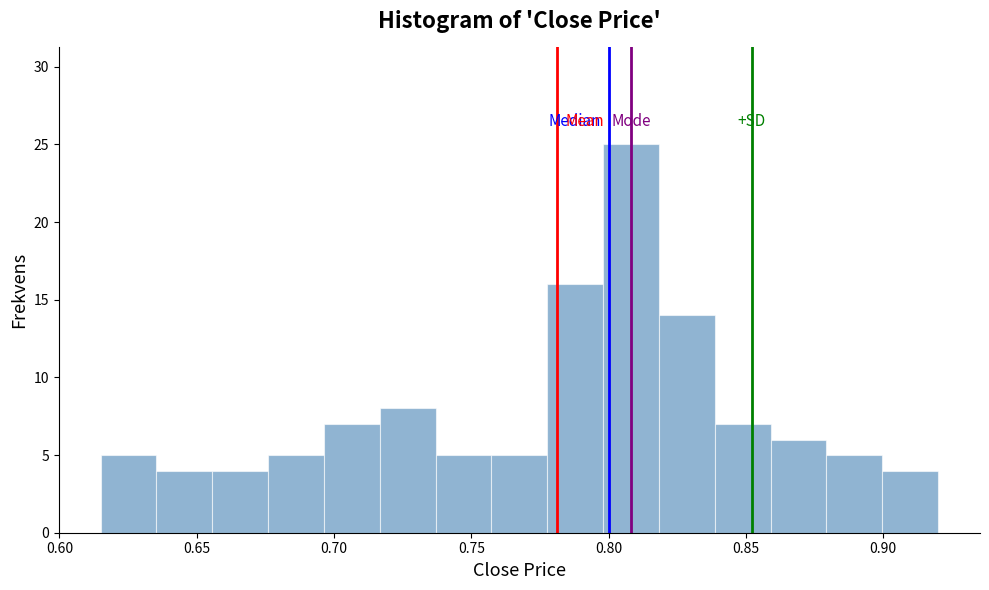

Reading left to right, list every bar in this chart as the range it spans on the x-axis followed by its height. Neither the bar edges nor the heights are printed on the chart, so give them approximately, as read against the axes.

0.615 to 0.635: 5
0.635 to 0.655: 4
0.655 to 0.675: 4
0.675 to 0.695: 5
0.695 to 0.715: 7
0.715 to 0.735: 8
0.735 to 0.755: 5
0.755 to 0.780: 5
0.780 to 0.800: 16
0.800 to 0.820: 25
0.820 to 0.840: 14
0.840 to 0.860: 7
0.860 to 0.880: 6
0.880 to 0.900: 5
0.900 to 0.920: 4